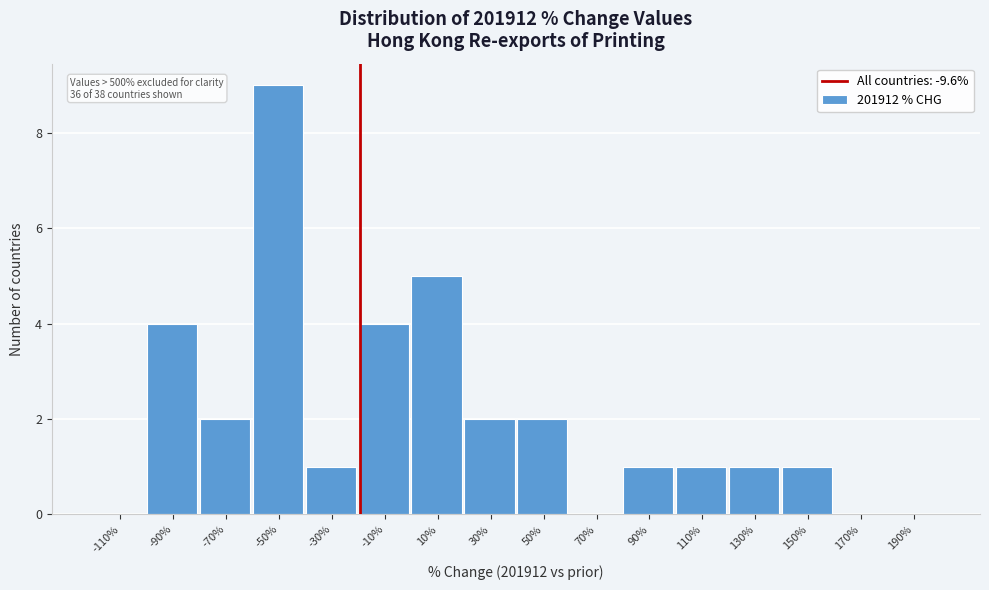

Reading left to right, extract all data points from this chart.

-110%=0	-90%=4	-70%=2	-50%=9	-30%=1	-10%=4	10%=5	30%=2	50%=2	70%=0	90%=1	110%=1	130%=1	150%=1	170%=0	190%=0